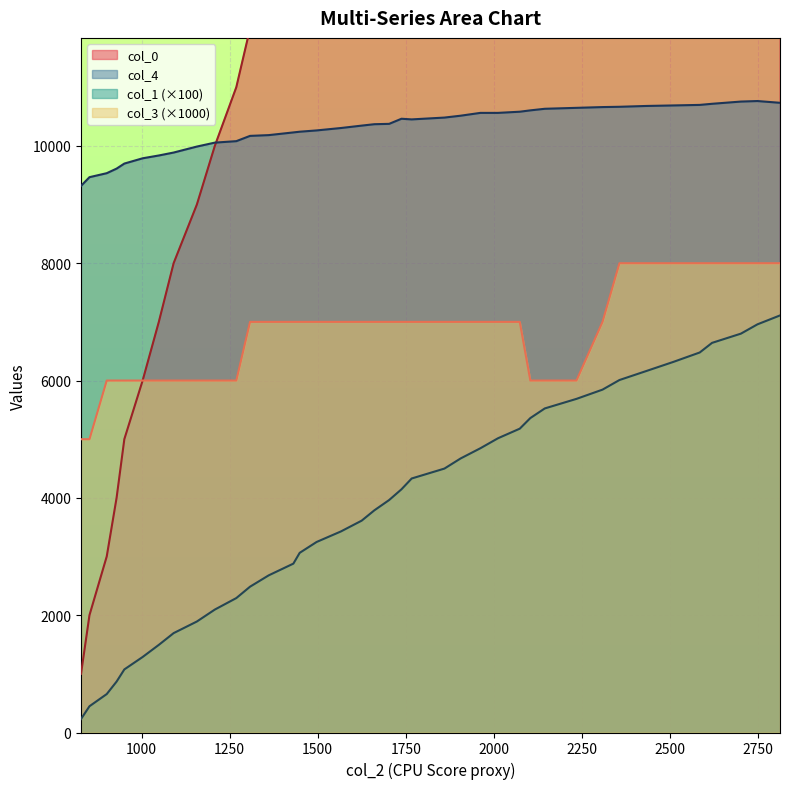

Reading left to right, extract all data points from this chart.

col_0: 1001.0	2001.0	3001.0	4001.0	5001.0	6001.0	7001.0	8001.0	9001.0	10001.0	11001.0	12001.0	13001.0	14001.0	15001.0	16001.0	17001.0	18001.0	19001.0	20001.0	21001.0	22001.0	23001.0	24001.0	25001.0	26001.0	27001.0	28001.0	29001.0	30001.0	31001.0	32001.0	33001.0	34001.0	35001.0	36001.0	37001.0	38001.0	39001.0
col_1: 230.0	447.8	655.3	868.3	1075.5	1287.5	1494.4	1694.4	1892.2	2095.9	2291.8	2485.9	2679.2	2879.0	3063.1	3248.1	3427.5	3611.6	3787.6	3963.1	4146.0	4330.3	4499.3	4672.0	4845.5	5015.9	5179.7	5360.6	5524.6	5687.6	5845.2	6008.8	6161.8	6317.5	6478.3	6642.3	6799.7	6958.4	7109.9
col_4: 9319.0	9467.0	9535.0	9613.0	9699.0	9789.0	9837.0	9887.0	9989.0	10056.0	10081.0	10171.0	10184.0	10230.0	10242.0	10264.0	10305.0	10346.0	10370.0	10376.0	10463.0	10452.0	10483.0	10515.0	10563.0	10563.0	10583.0	10606.0	10633.0	10649.0	10662.0	10667.0	10681.0	10690.0	10699.0	10718.0	10756.0	10765.0	10735.0
col_3: 5000.0	5000.0	6000.0	6000.0	6000.0	6000.0	6000.0	6000.0	6000.0	6000.0	6000.0	7000.0	7000.0	7000.0	7000.0	7000.0	7000.0	7000.0	7000.0	7000.0	7000.0	7000.0	7000.0	7000.0	7000.0	7000.0	7000.0	6000.0	6000.0	6000.0	7000.0	8000.0	8000.0	8000.0	8000.0	8000.0	8000.0	8000.0	8000.0